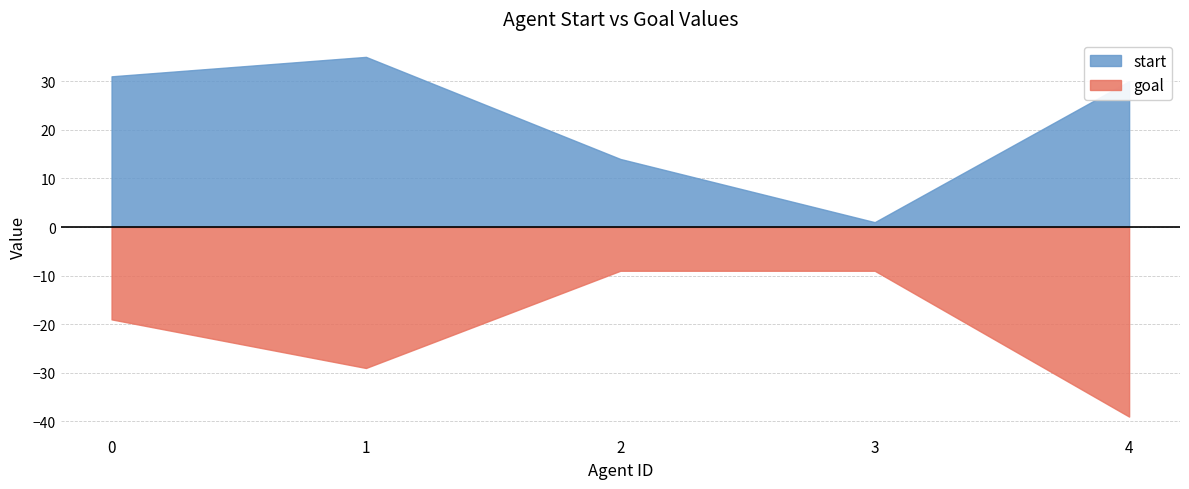

Reading left to right, what are all the values shown in this chart?

start: 0=31	1=35	2=14	3=1	4=30
goal: 0=-19	1=-29	2=-9	3=-9	4=-39